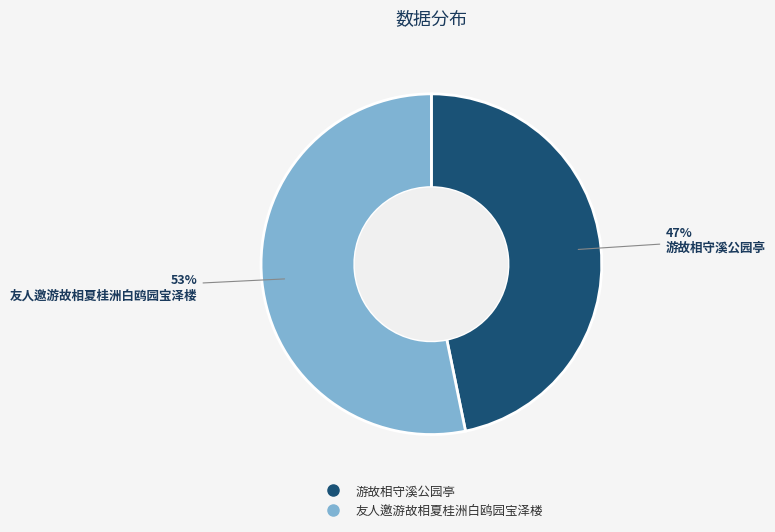

How many segments does this pie chart have?

2